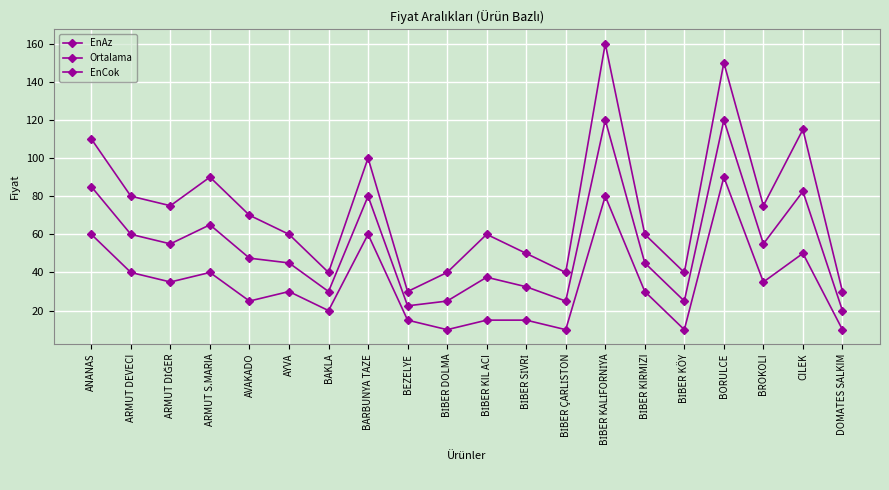

How many lines are shown in the chart?

3